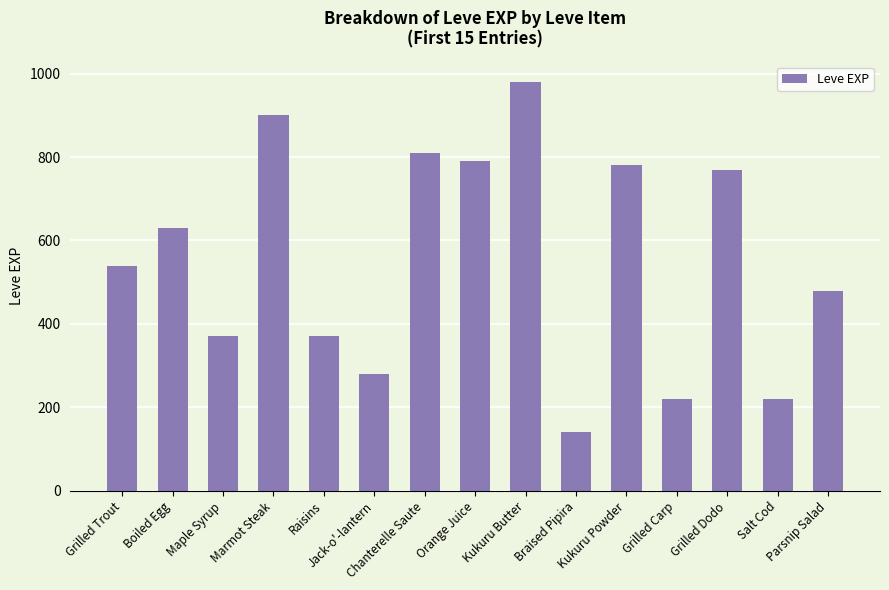

What is the average value?

552